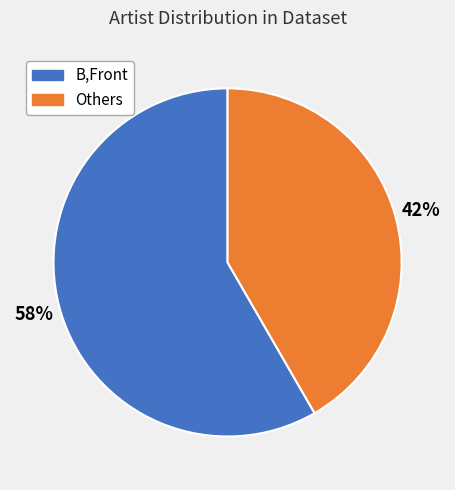

Does any single category account for the majority?

Yes